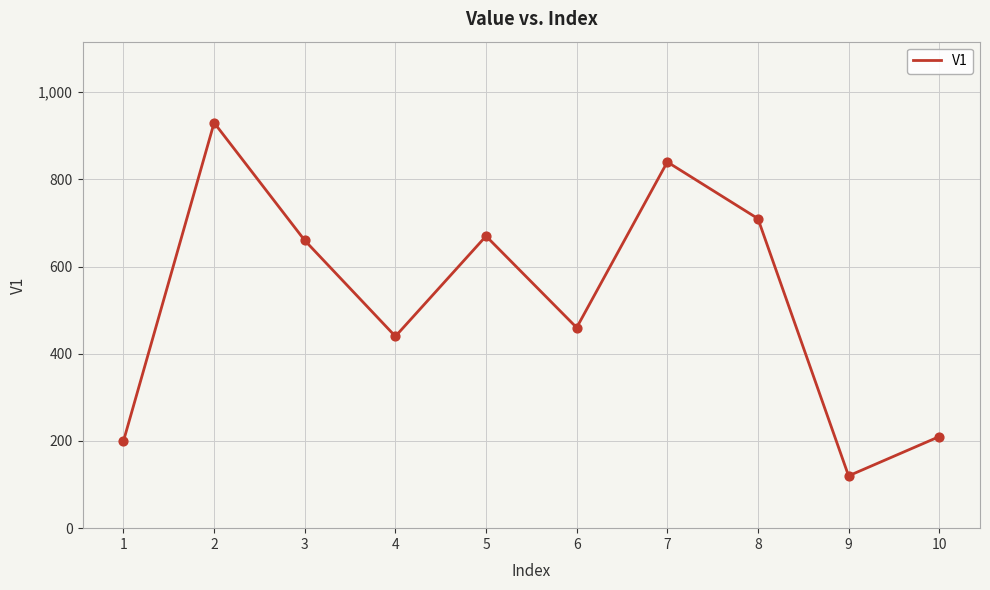

What is the change in value from 4 to 10?

-230